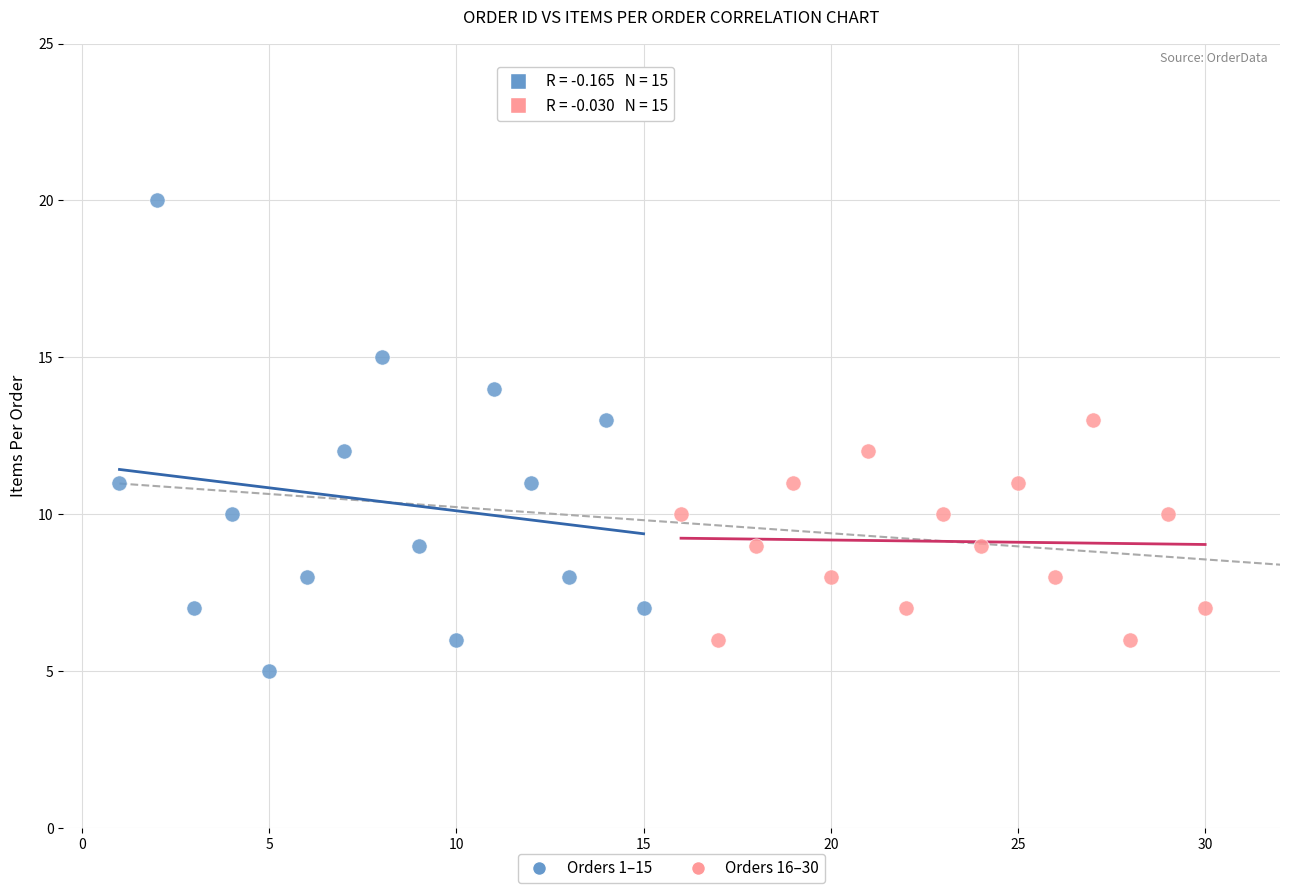

Which series contains the highest Y value?

Orders 1–15